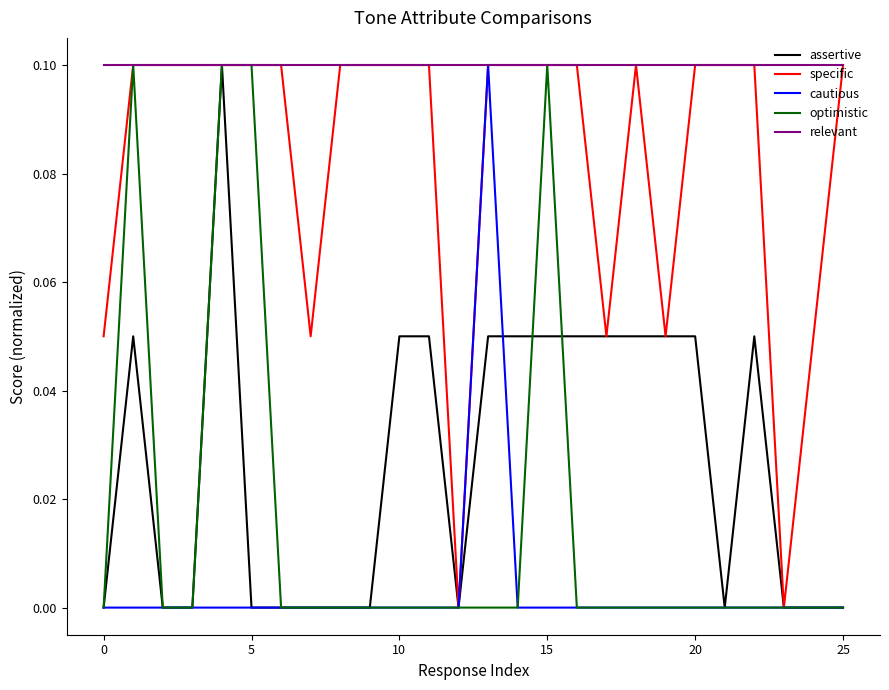

Which series has the largest total across all categories?

relevant